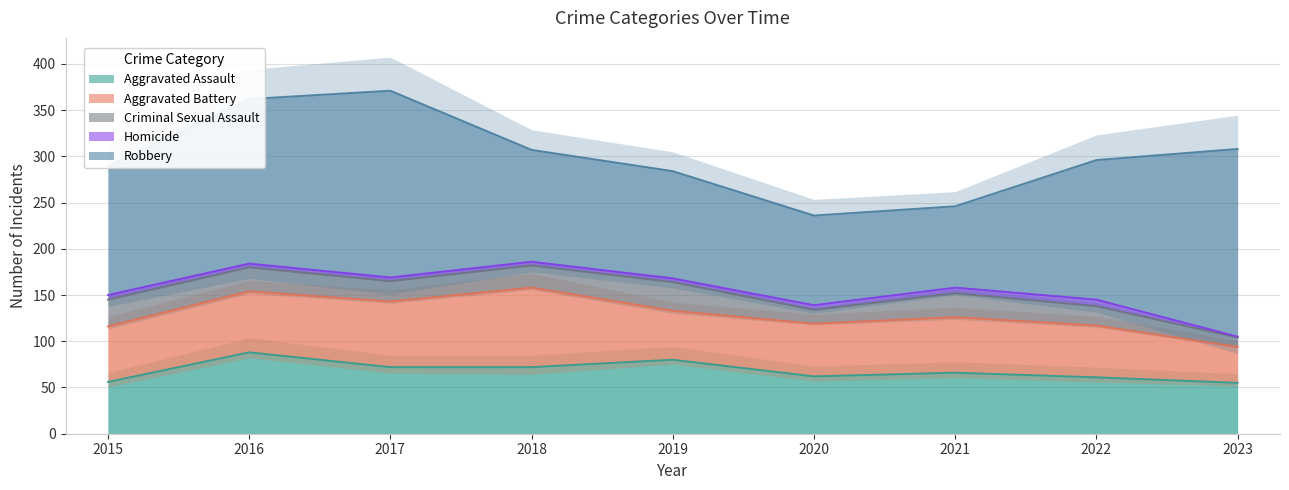

Between 2016 and 2019, which series saw the biggest shift?

Robbery